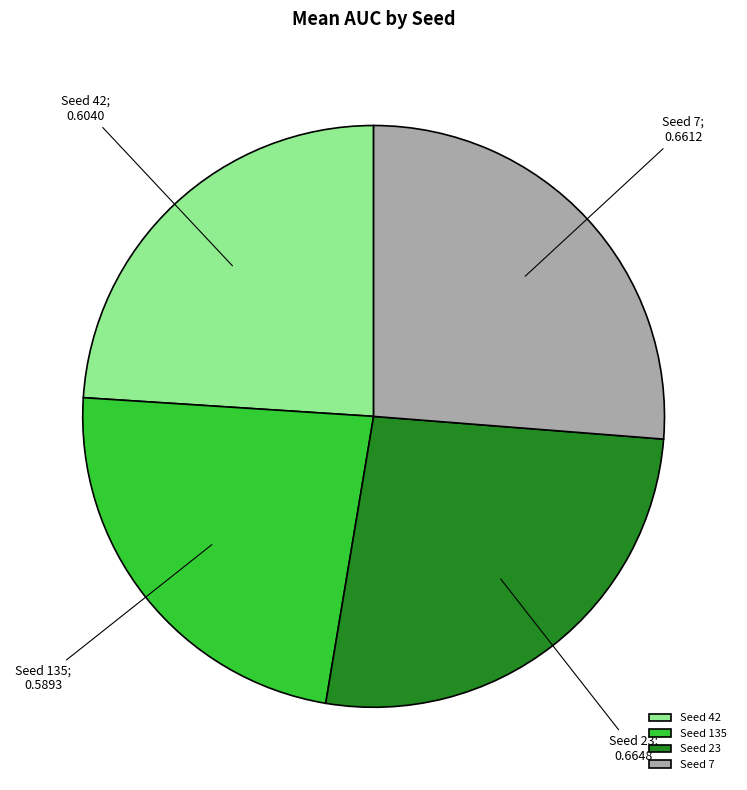

Combined, do Seed 7 and Seed 23 account for over 50%?

Yes